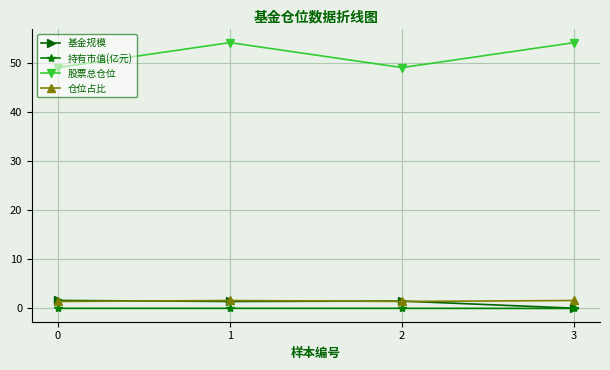

True or false: 仓位占比 has a value of 1.6 at 1.

True